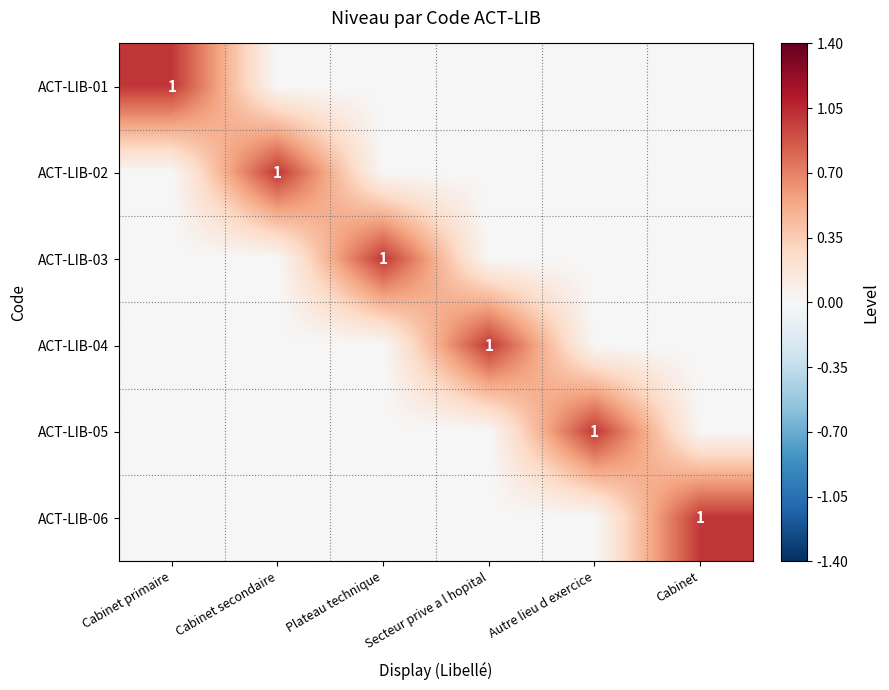

The ACT-LIB-04 series shows 1 at Secteur prive a l hopital. True or false?

True